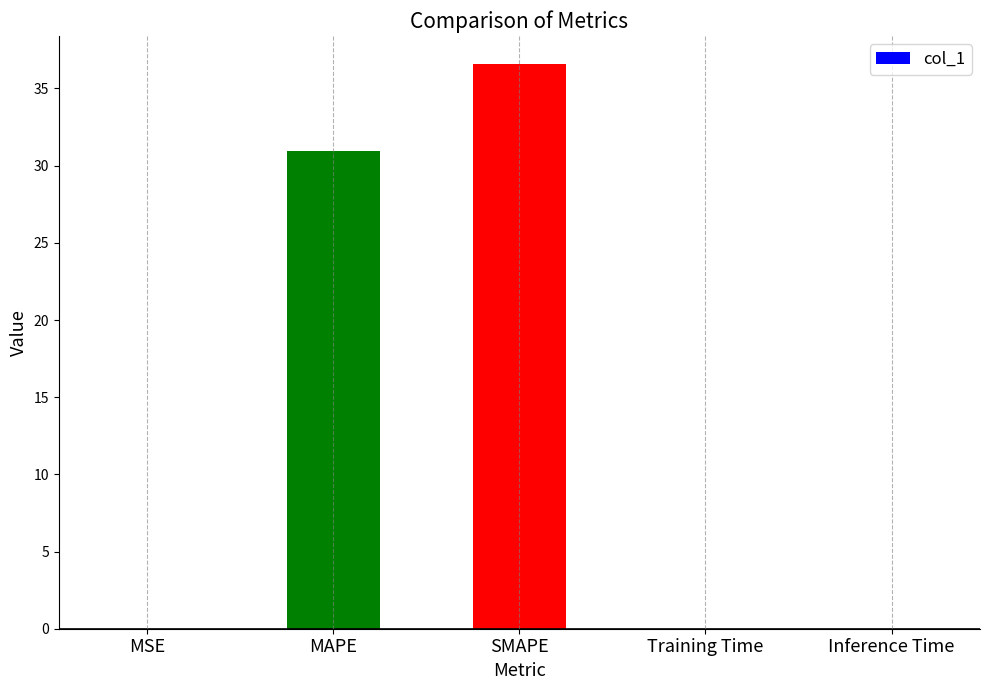

What is the average value?

13.5